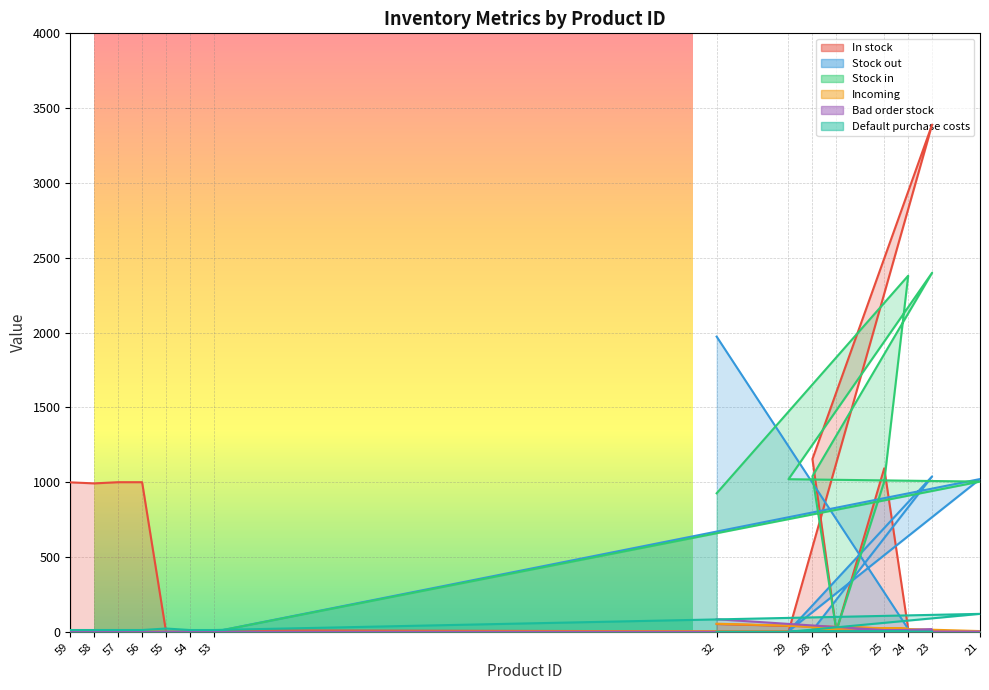

True or false: Default purchase costs has a value of 17 at 58.

False